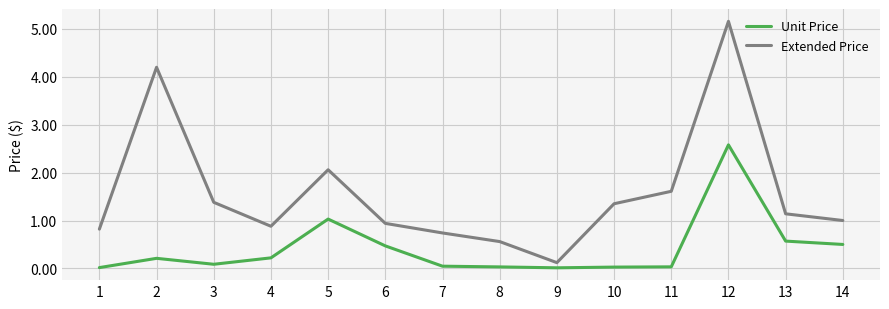

True or false: Extended Price and Unit Price intersect in this chart.

False